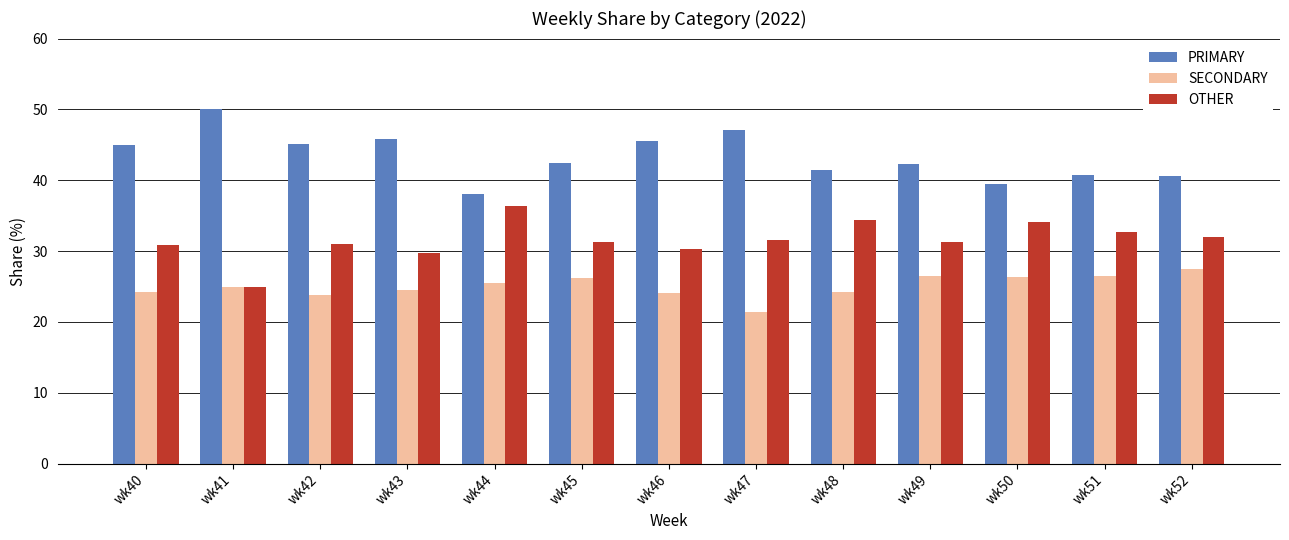

Is the value of OTHER at wk44 greater than the value of PRIMARY at wk47?

No